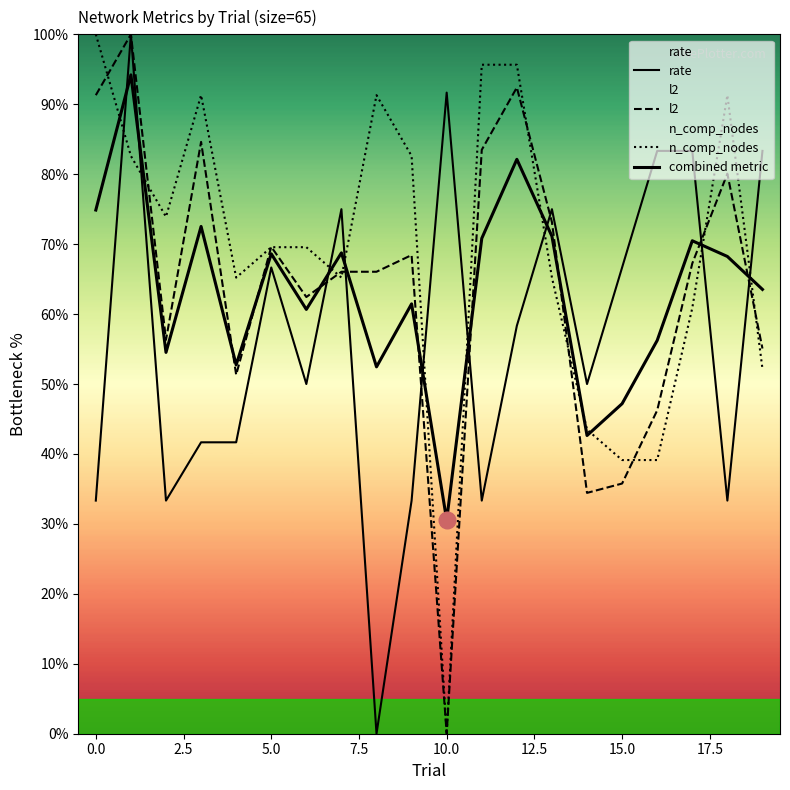

What are all the series names shown in the legend?

rate, l2, n_comp_nodes, combined metric